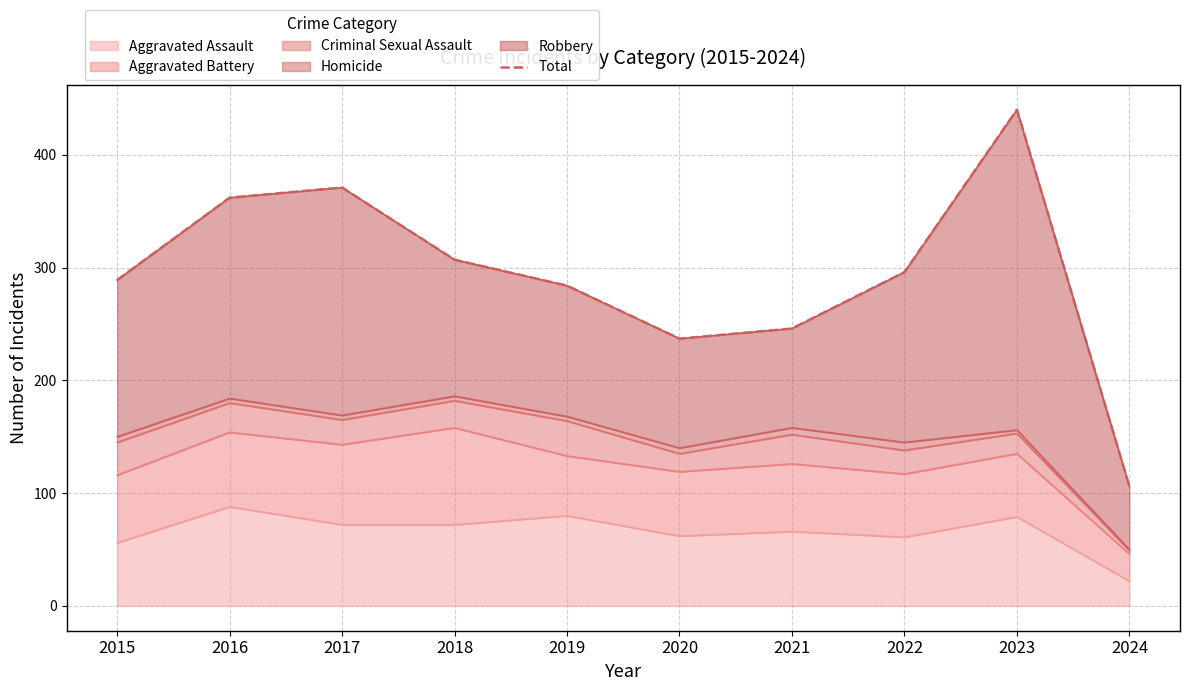

What is the difference between the maximum and second lowest values?

203